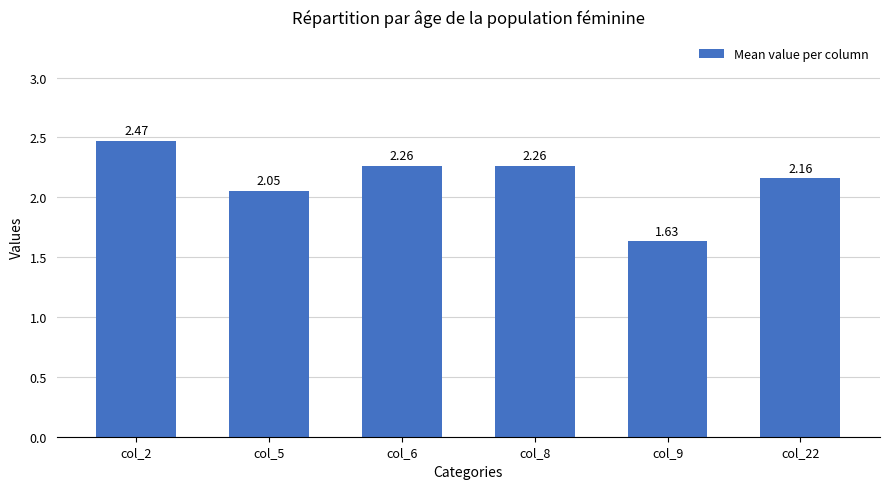

What is the change in value from col_2 to col_22?

-0.3